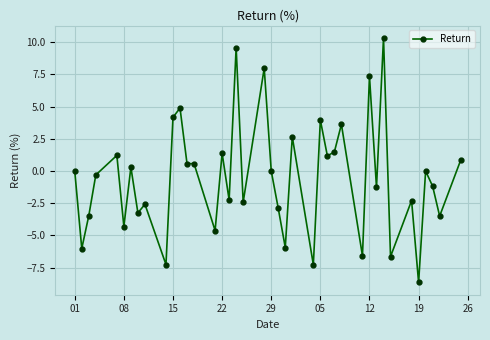

What is the greatest value displayed?

10.3